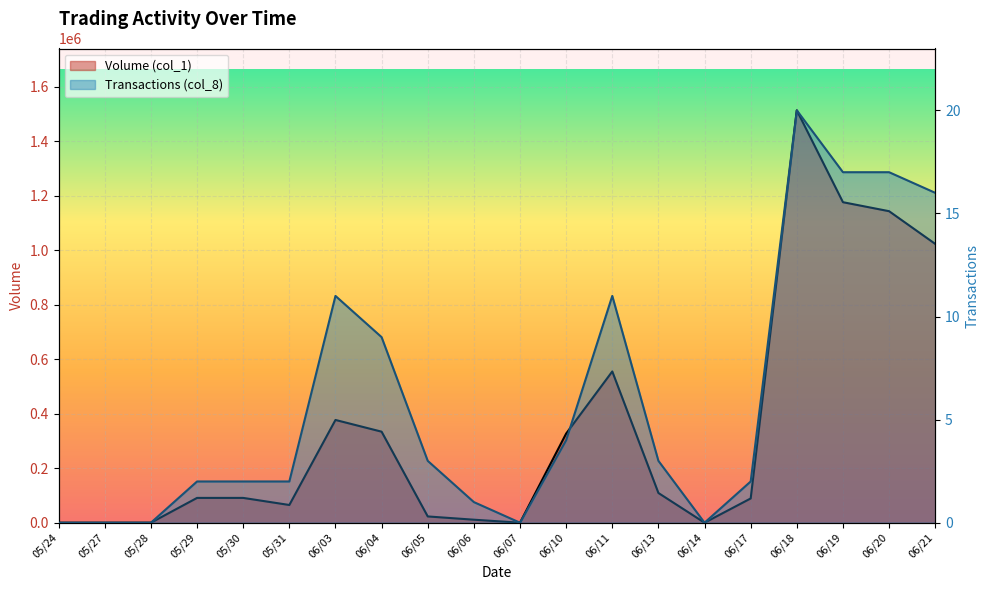

What is the label of the 4th point from the right?

06/18